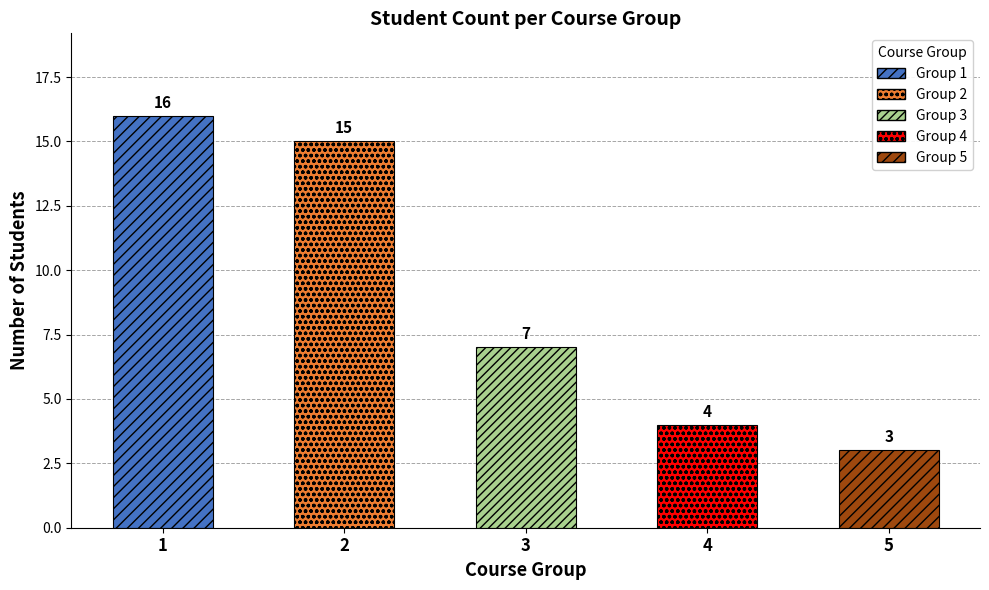

Reading left to right, transcribe all the data shown in this chart.

1=16	2=15	3=7	4=4	5=3